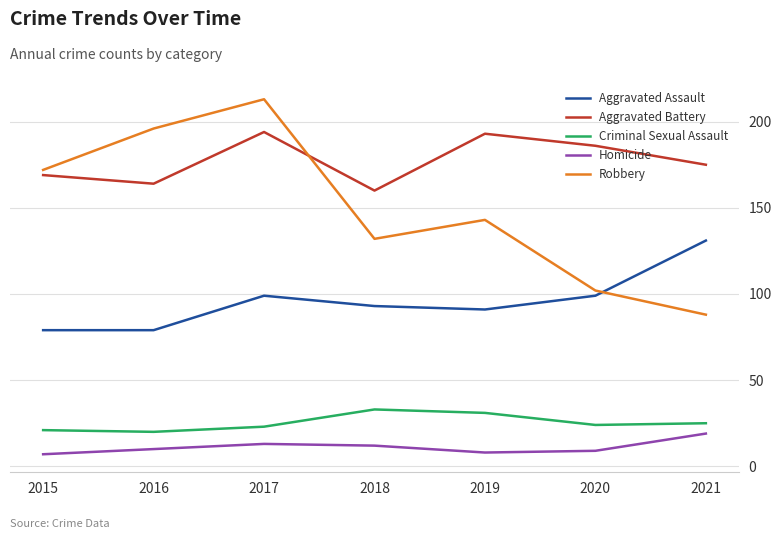

What is the spread (max minus min) of values at 2016?

186